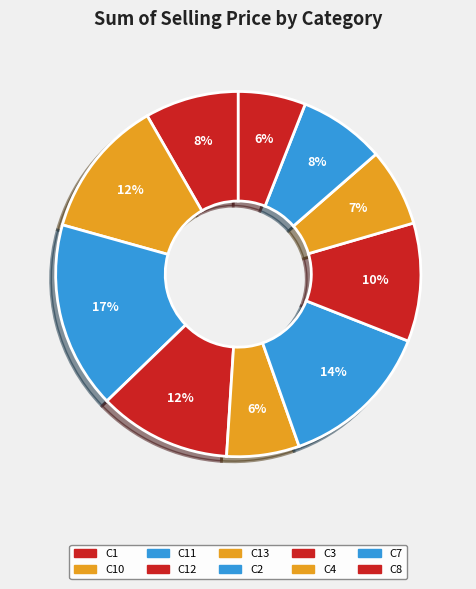

How many segments does this pie chart have?

10